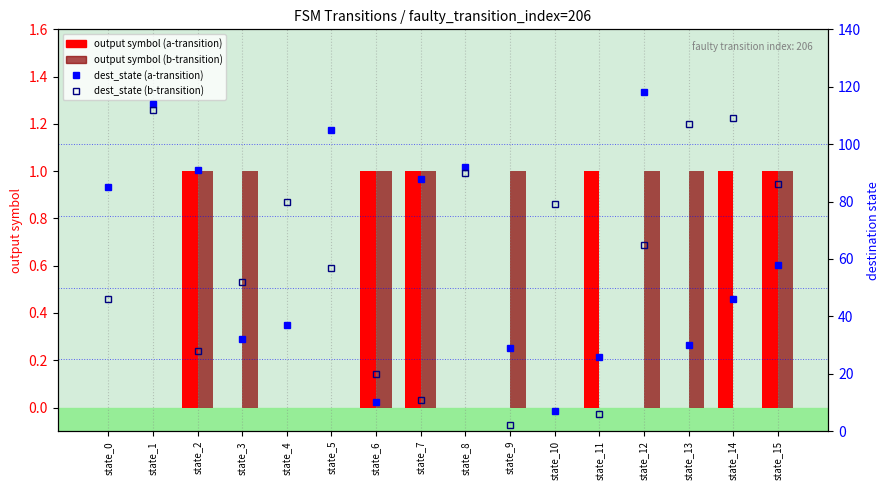

Rank the categories by output symbol (a-transition) value from highest to lowest.

state_2, state_6, state_7, state_11, state_14, state_15, state_0, state_1, state_3, state_4, state_5, state_8, state_9, state_10, state_12, state_13